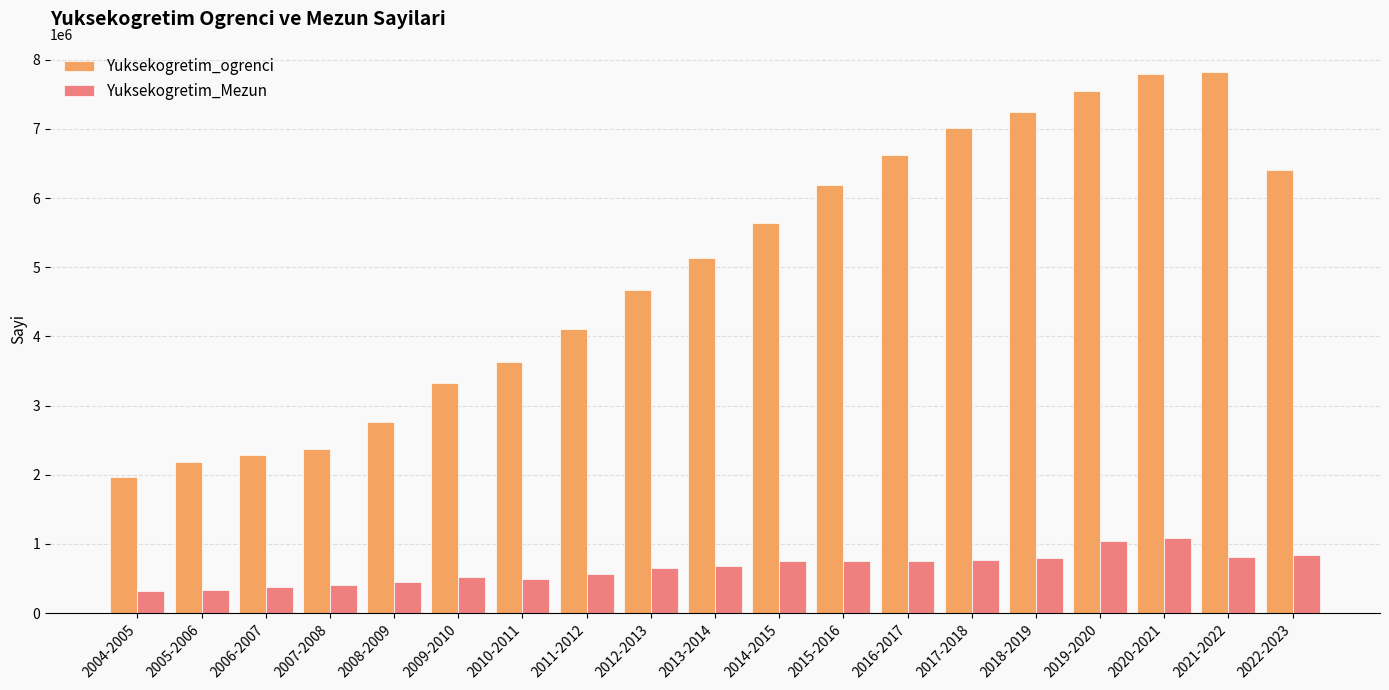

The value of Yuksekogretim_Mezun at 2021-2022 is 812313. True or false?

True